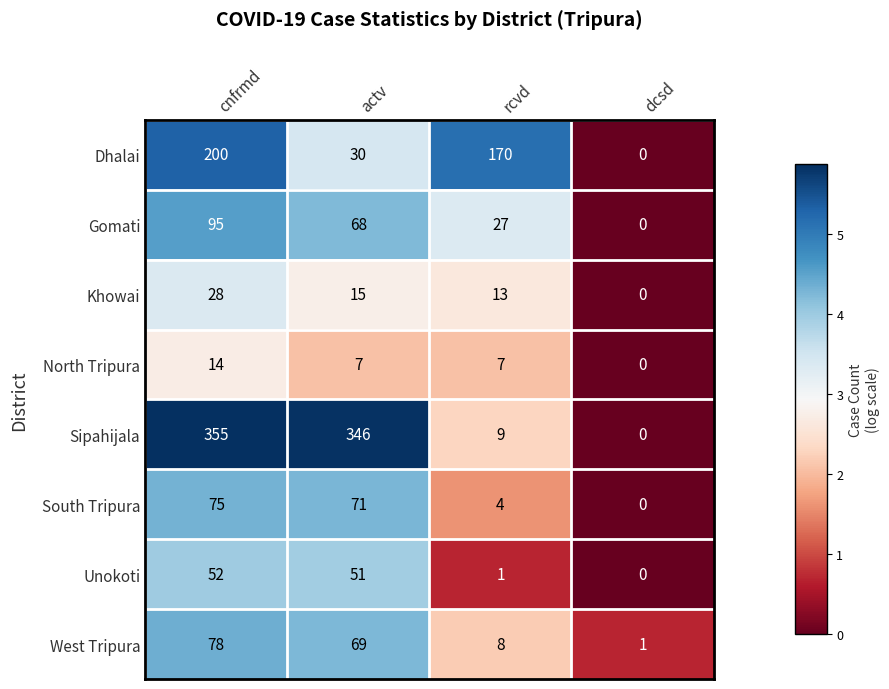

Which series has the largest total across all categories?

Sipahijala